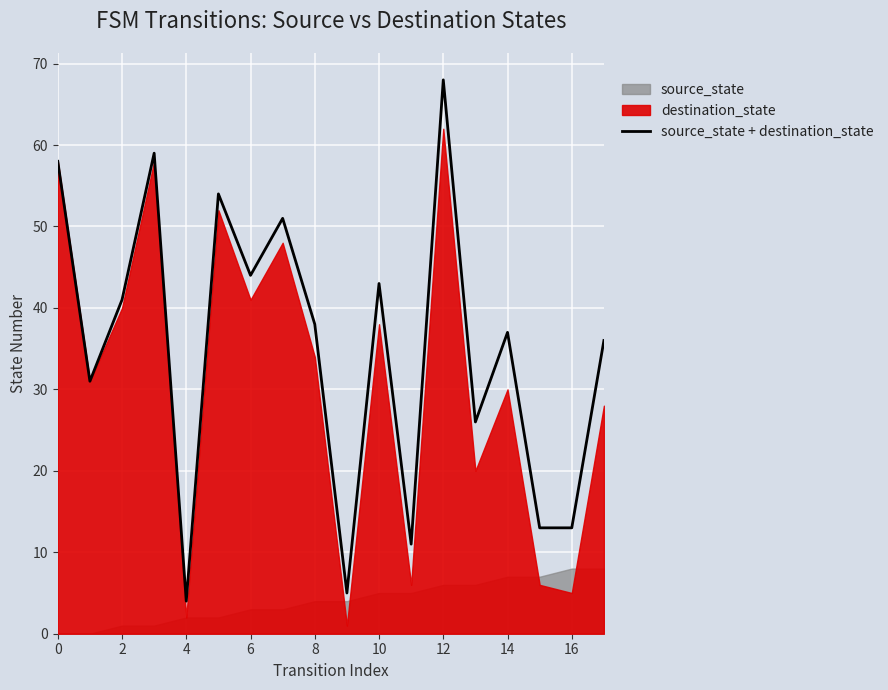

How many interior local peaks (higher than both neighbors) does the data have?

6